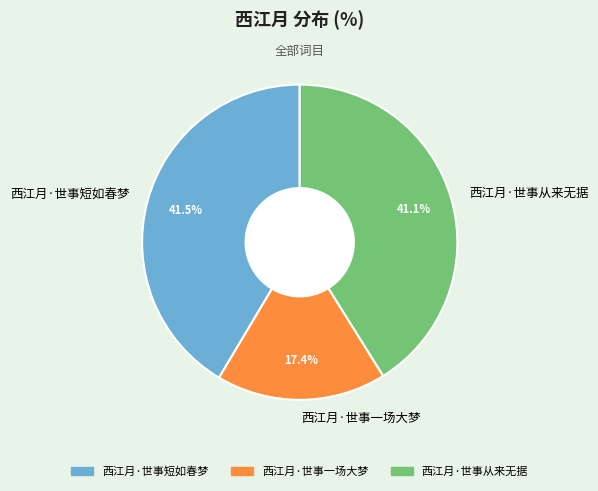

Count the number of slices in the pie.

3